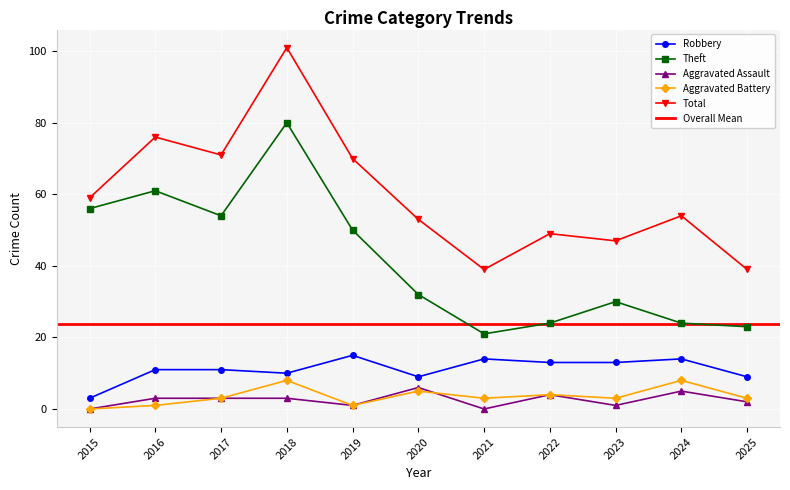

What is the total value across all series at 2022?

94